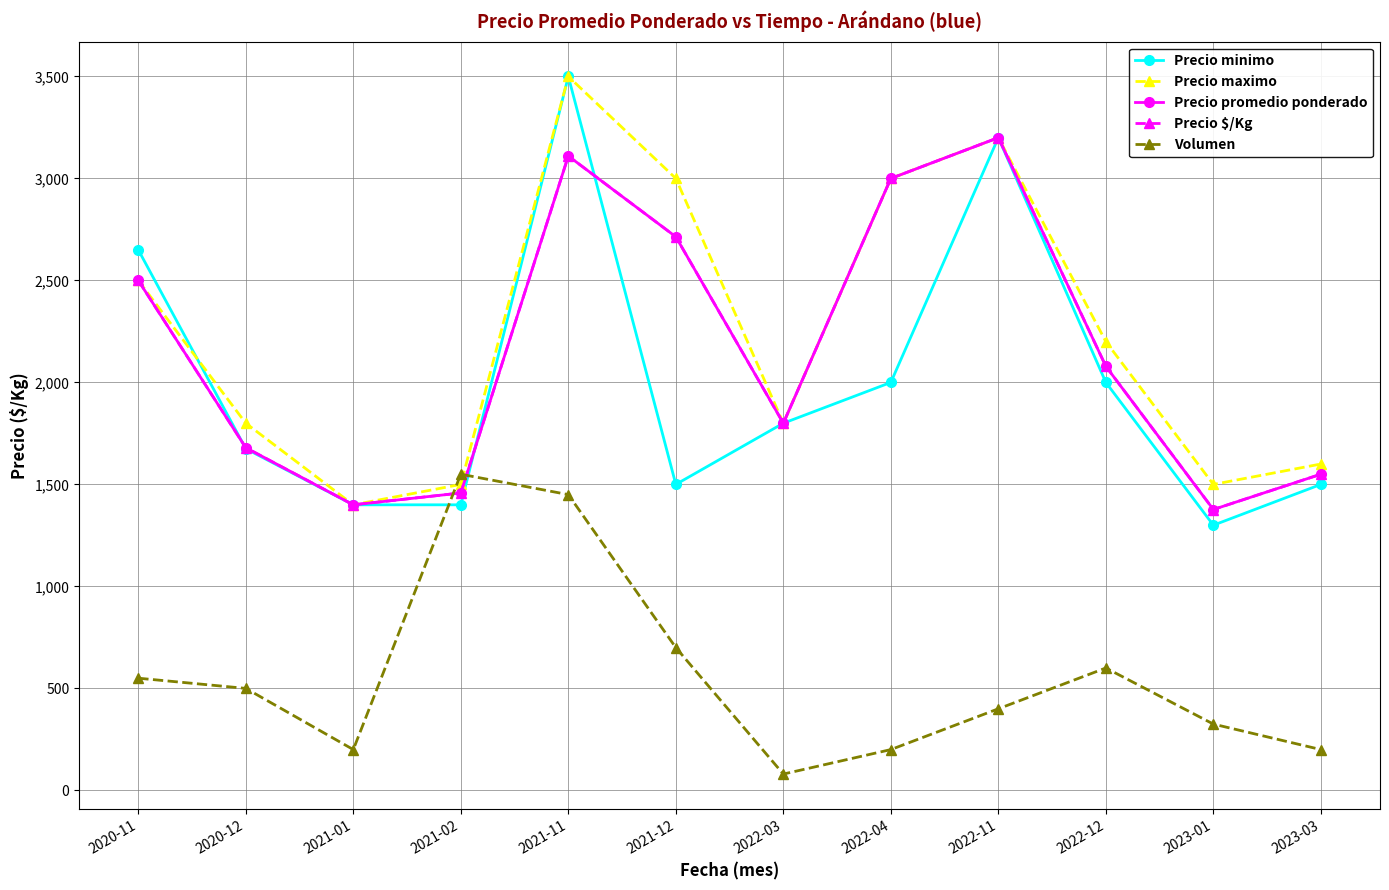

What is the maximum value shown in the chart?

3500